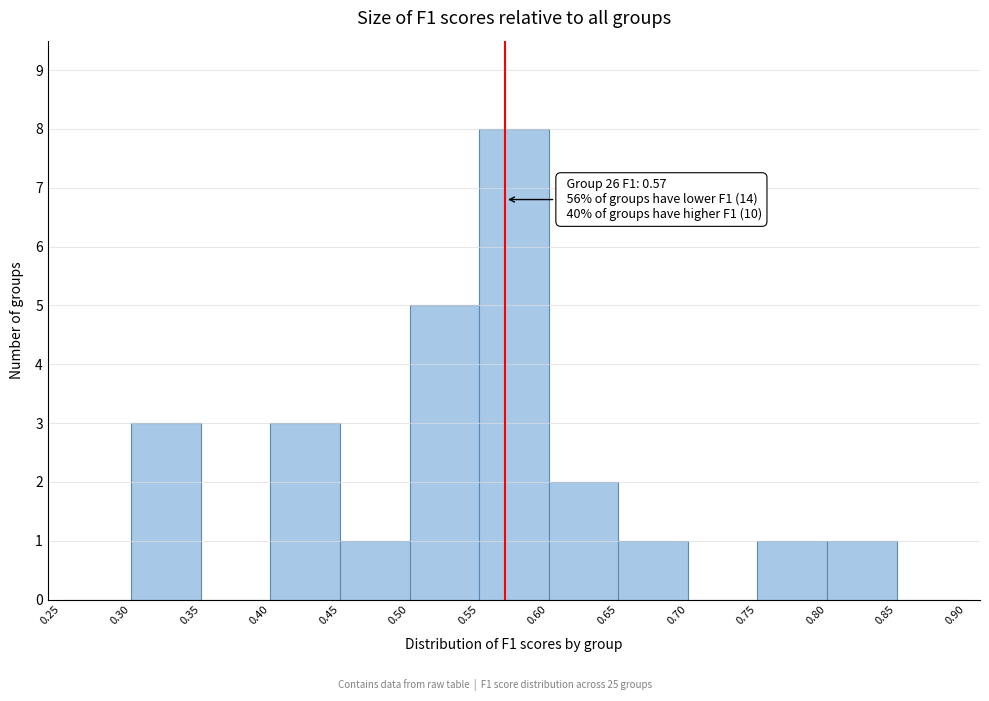

Which range on the x-axis has the tallest bar?

0.55 to 0.60